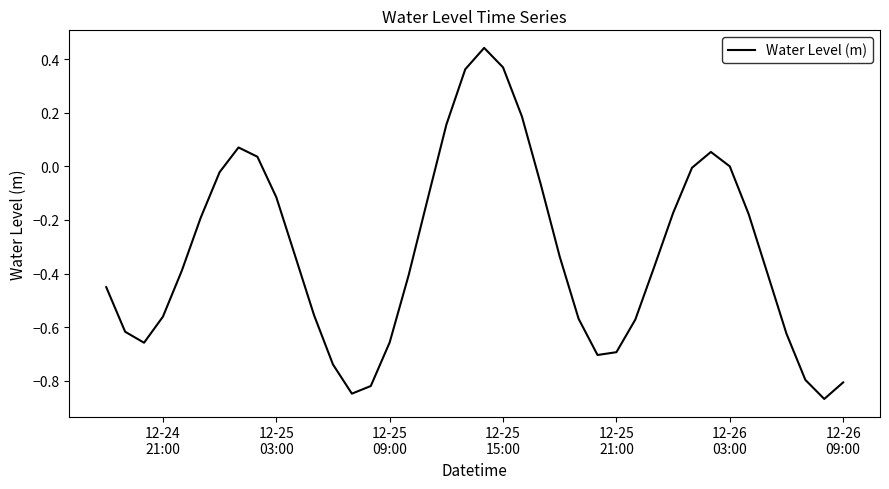

What is the difference between the maximum and minimum values?

1.3